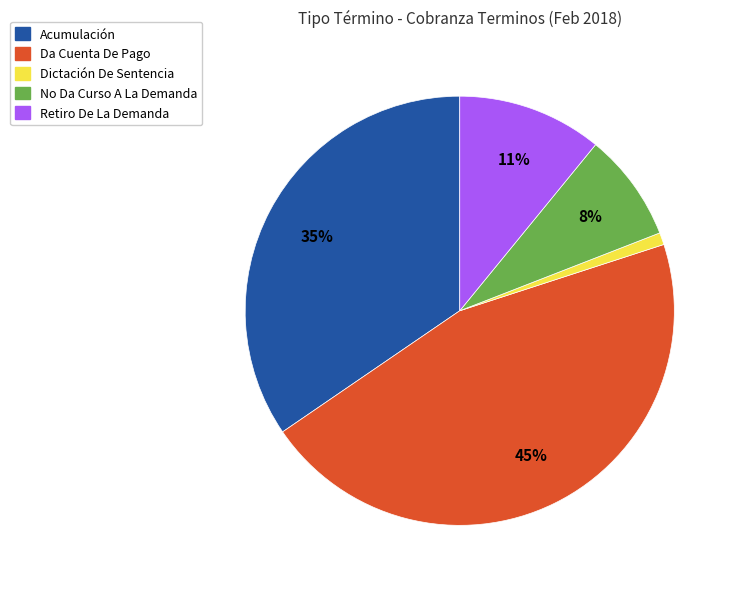

Is it true that No Da Curso A La Demanda is 8% of the pie?

True